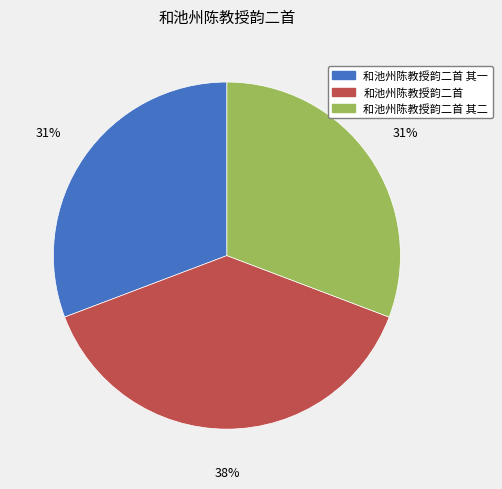

To the nearest percent, what portion does 和池州陈教授韵二首 其一 represent?

31%